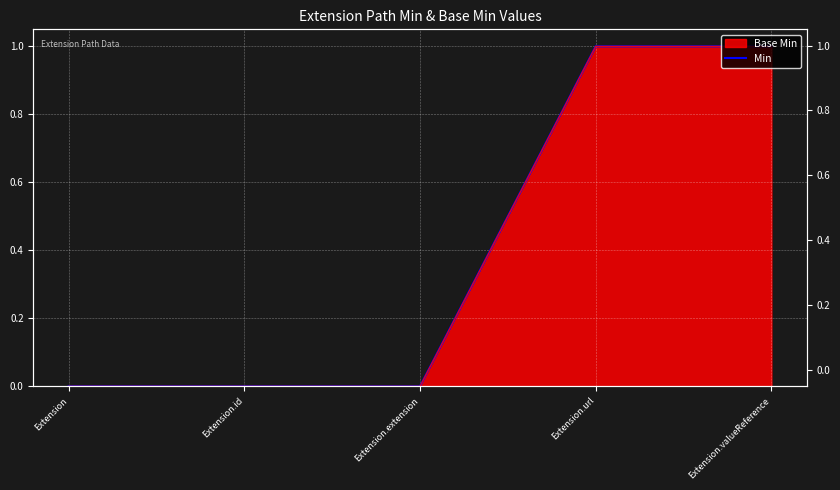

At which label is the value closest to 0?

Extension